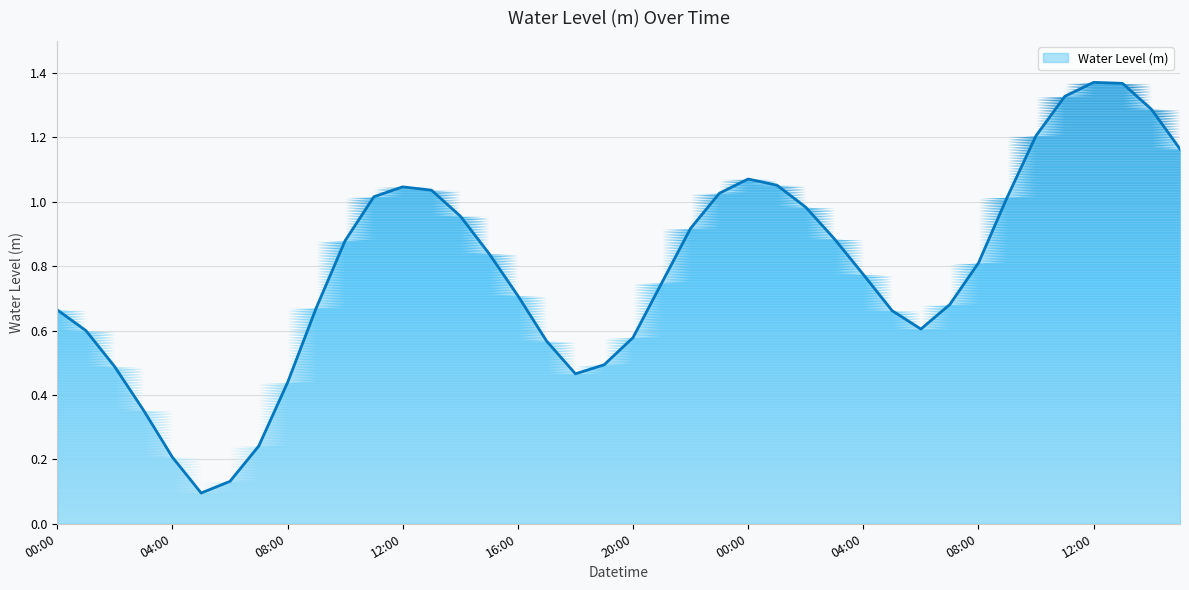

What is the difference between the values at 14:00 and 05:00?

1.2